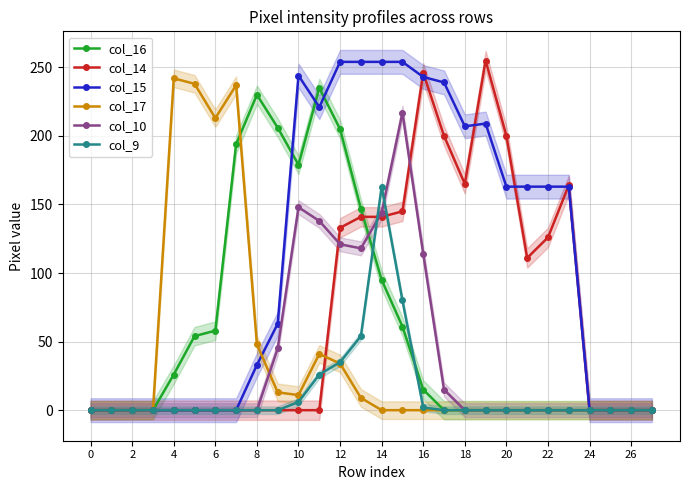

Reading right to left, transcribe all the data shown in this chart.

col_16: 0	0	0	0	0	0	0	0	0	0	0	15	61	95	147	205	235	179	206	230	194	58	54	26	0	0	0	0
col_14: 0	0	0	0	164	126	111	200	255	165	200	246	145	141	141	133	0	0	0	0	0	0	0	0	0	0	0	0
col_15: 0	0	0	0	163	163	163	163	209	207	239	243	254	254	254	254	221	244	63	33	0	0	0	0	0	0	0	0
col_17: 0	0	0	0	0	0	0	0	0	0	0	0	0	0	9	34	41	11	13	48	237	213	238	242	0	0	0	0
col_10: 0	0	0	0	0	0	0	0	0	0	15	114	217	144	118	121	138	148	45	0	0	0	0	0	0	0	0	0
col_9: 0	0	0	0	0	0	0	0	0	0	0	2	80	163	54	35	26	6	0	0	0	0	0	0	0	0	0	0